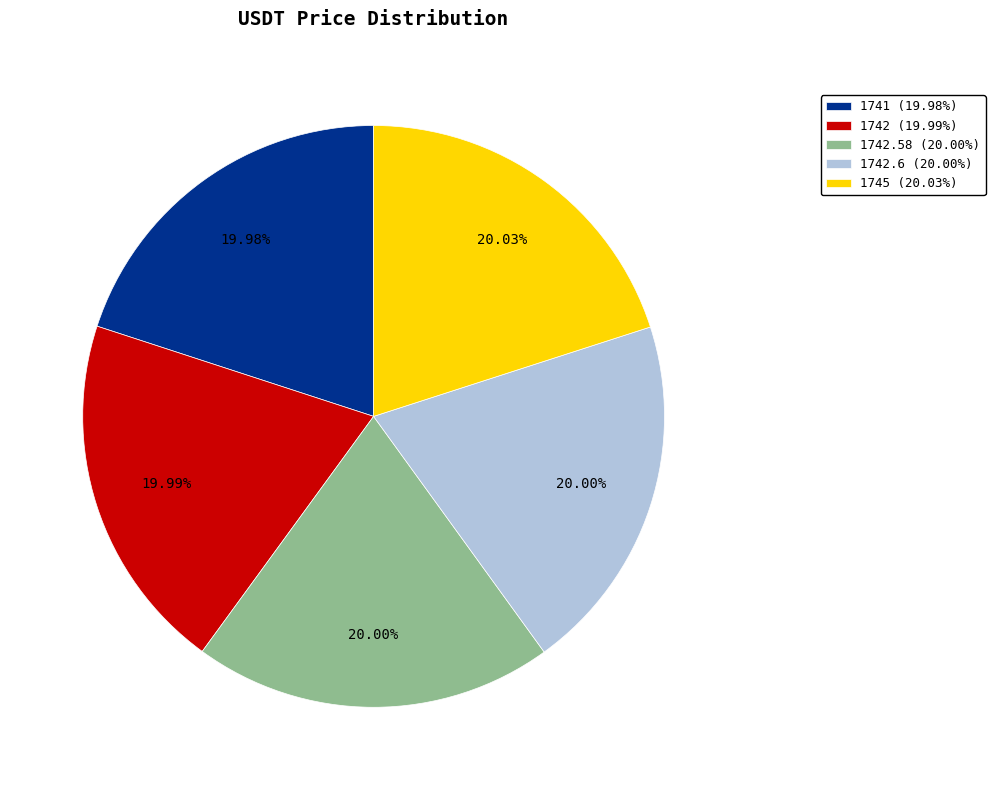

What is the ratio of the value at 1742.58 (20.00%) to the value at 1742.6 (20.00%)?

1.0